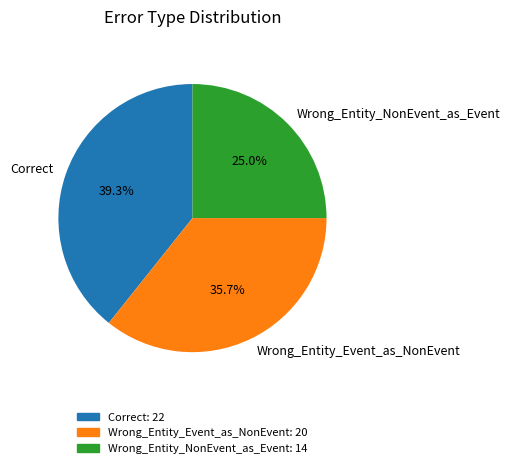

How many slices are in this pie chart?

3